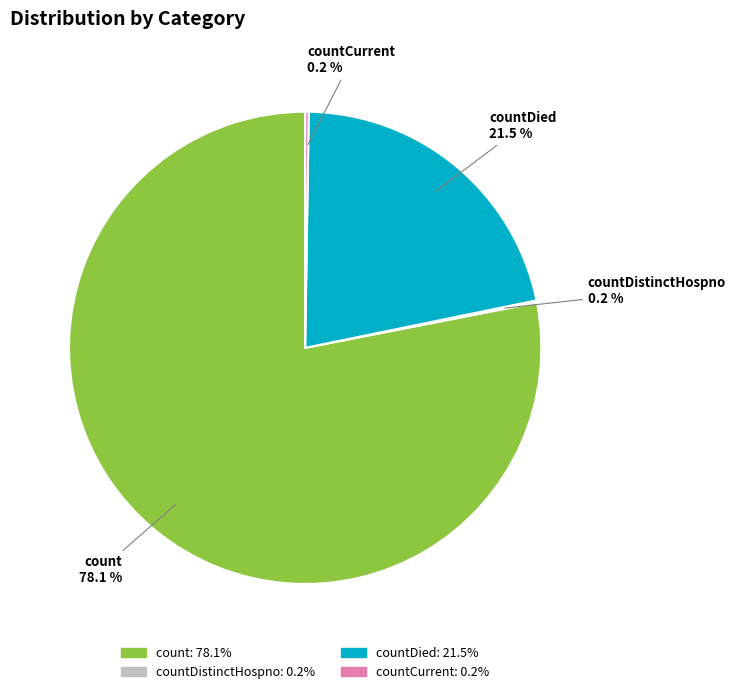

Which slice is the largest?

count